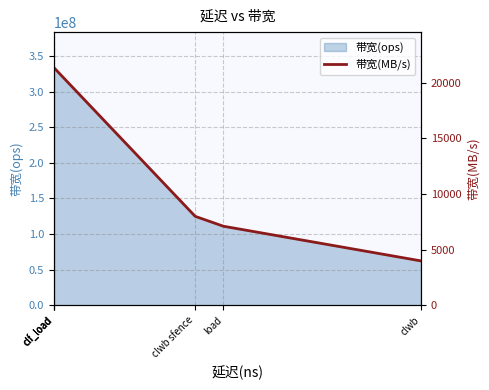

Does the chart display data point markers on the line(s)?

No